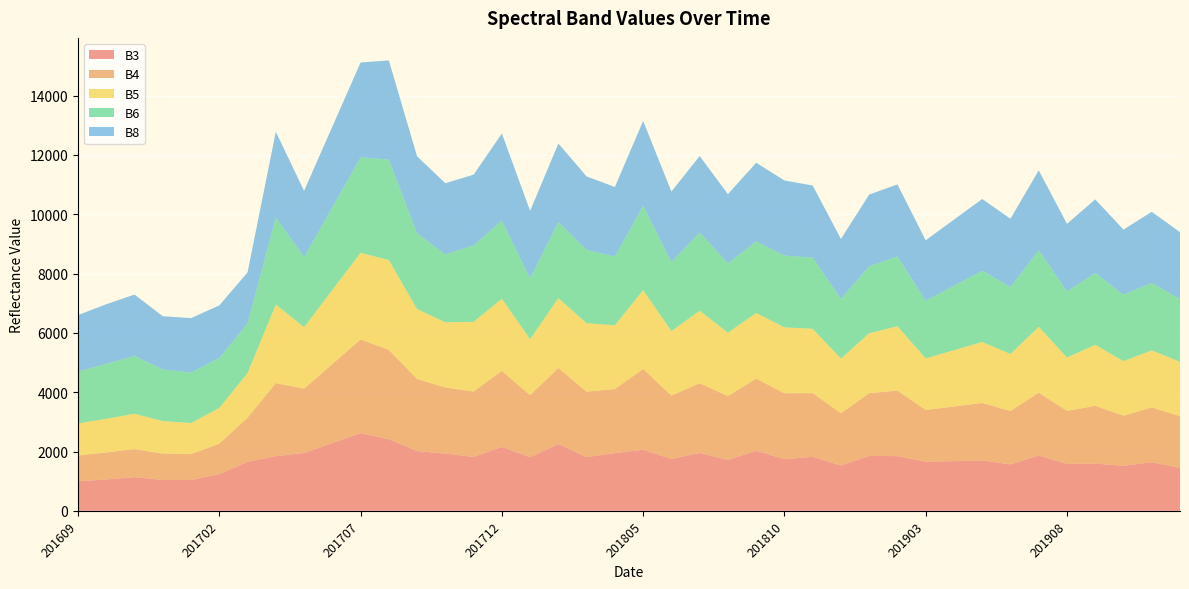

Reading right to left, extract all data points from this chart.

B3: 1451	1639	1521	1592	1584	1865	1567	1696	1676	1656	1844	1852	1528	1822	1742	2029	1716	1951	1748	2060	1947	1811	2252	1804	2156	1818	1928	2017	2413	2619	2283	1948	1845	1652	1237	1039	1041	1135	1058	995
B4: 1739	1847	1687	1948	1785	2121	1799	1940	1842	1744	2211	2115	1762	2145	2222	2428	2153	2351	2139	2721	2159	2207	2561	2097	2561	2205	2229	2427	3014	3158	2664	2170	2462	1491	1027	874	888	945	911	871
B5: 1833	1923	1838	2058	1800	2218	1921	2055	1897	1739	2169	2019	1842	2169	2221	2213	2135	2445	2172	2660	2148	2306	2357	1887	2433	2348	2199	2357	3025	2922	2498	2074	2648	1501	1207	1046	1096	1192	1133	1079
B6: 2119	2270	2241	2418	2229	2581	2257	2402	2172	1942	2351	2258	2016	2399	2420	2413	2342	2637	2326	2844	2317	2472	2558	2051	2635	2575	2289	2551	3389	3216	2787	2358	2929	1671	1679	1702	1741	1947	1853	1751
B8: 2253	2402	2194	2483	2276	2693	2302	2420	2229	2039	2430	2416	2017	2432	2532	2651	2329	2577	2378	2858	2346	2477	2654	2274	2933	2386	2400	2597	3343	3199	2718	2238	2895	1723	1776	1836	1794	2072	2010	1902